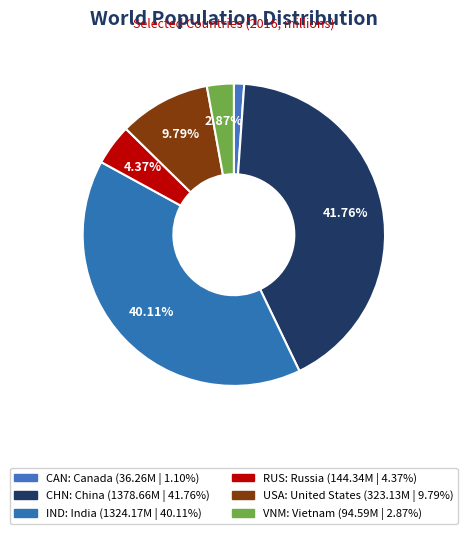

The VNM slice represents 1% of the pie. True or false?

False